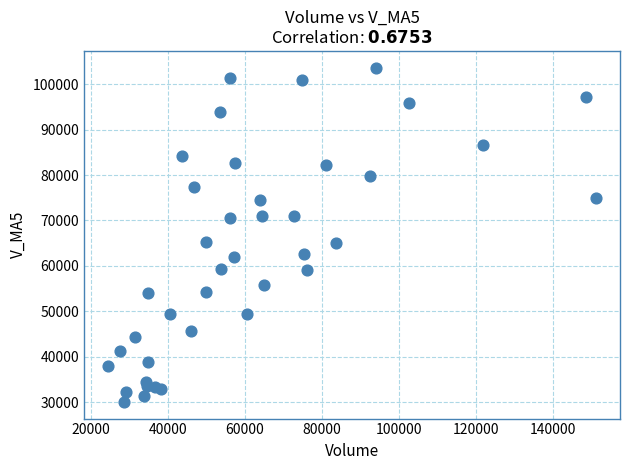

What is the range of Y values (max minus min)?

73565.8